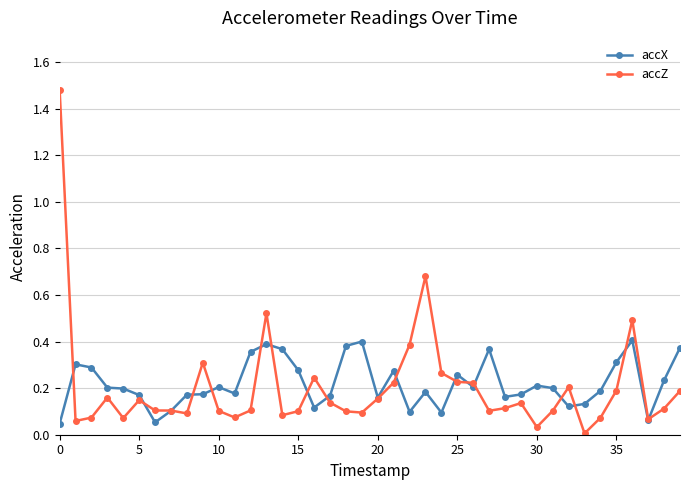

True or false: accZ has more than 2 points higher than both neighbors.

True